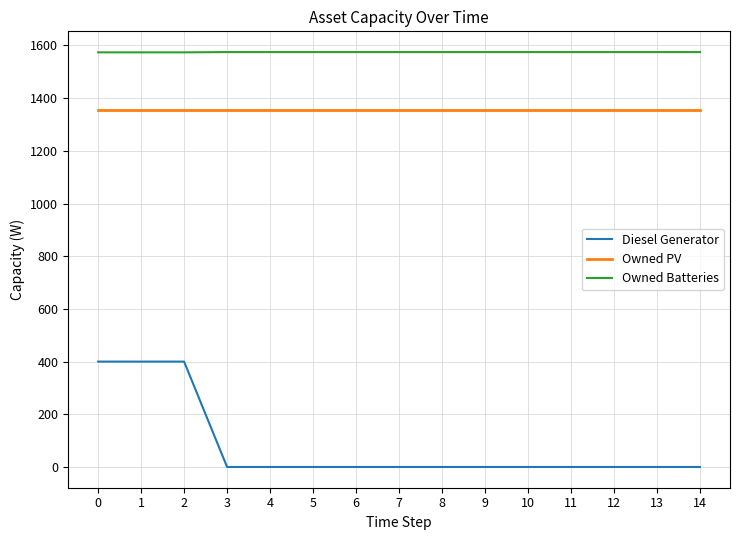

What is the maximum value shown in the chart?

1575